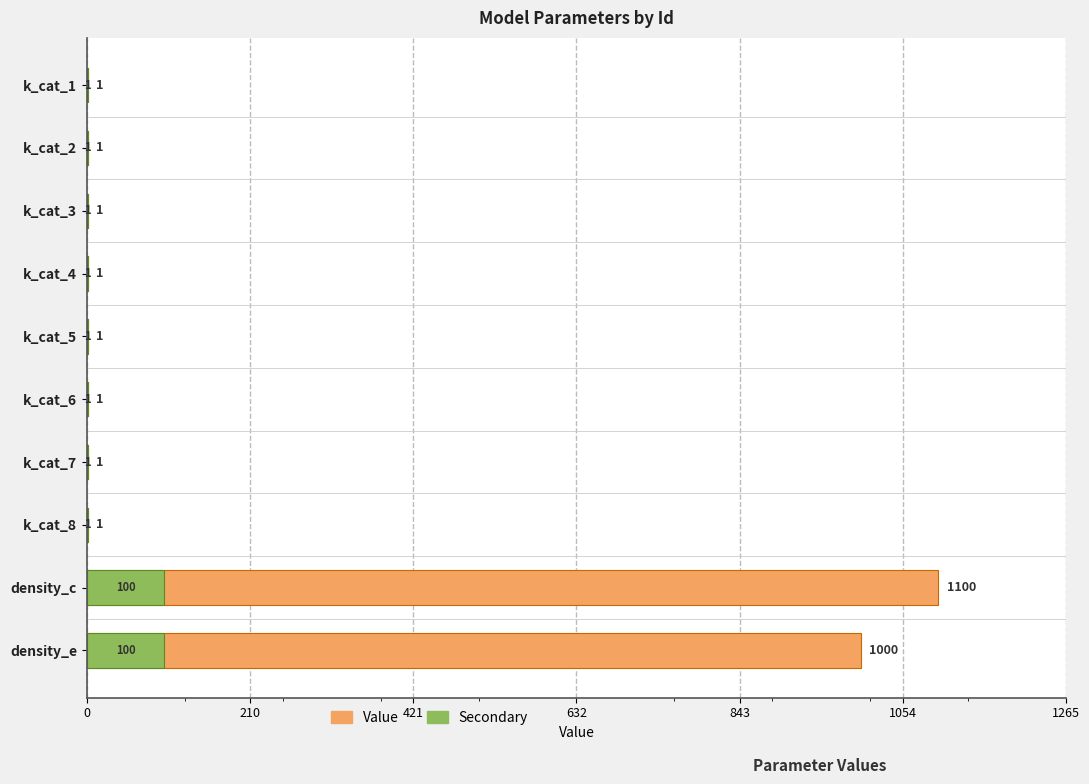

List the series in order of their peak value, lowest first.

Secondary, Value